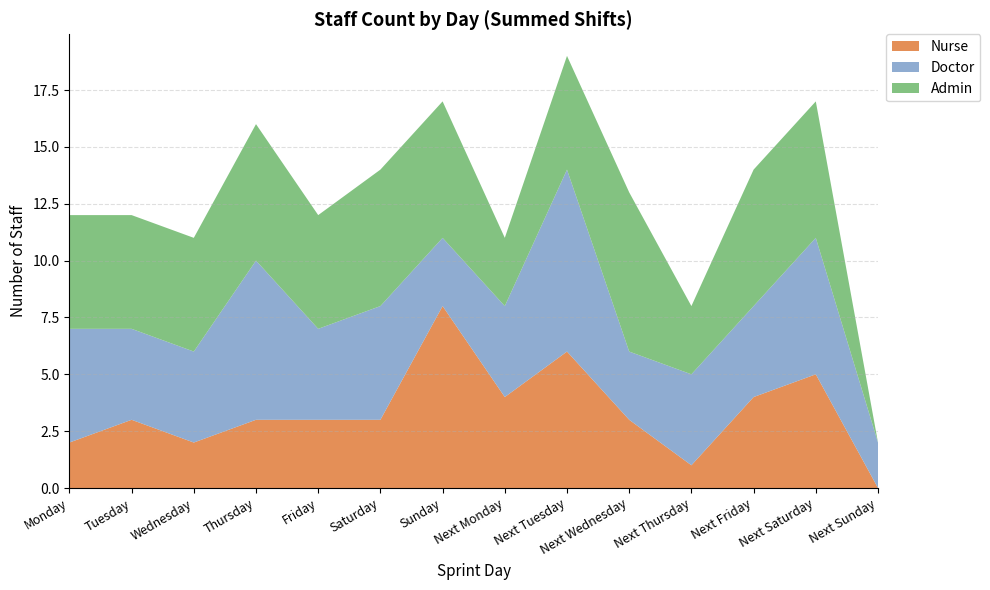

Reading left to right, list all the values displayed in this chart.

Nurse: Monday=2	Tuesday=3	Wednesday=2	Thursday=3	Friday=3	Saturday=3	Sunday=8	Next Monday=4	Next Tuesday=6	Next Wednesday=3	Next Thursday=1	Next Friday=4	Next Saturday=5	Next Sunday=0
Doctor: Monday=5	Tuesday=4	Wednesday=4	Thursday=7	Friday=4	Saturday=5	Sunday=3	Next Monday=4	Next Tuesday=8	Next Wednesday=3	Next Thursday=4	Next Friday=4	Next Saturday=6	Next Sunday=2
Admin: Monday=5	Tuesday=5	Wednesday=5	Thursday=6	Friday=5	Saturday=6	Sunday=6	Next Monday=3	Next Tuesday=5	Next Wednesday=7	Next Thursday=3	Next Friday=6	Next Saturday=6	Next Sunday=0